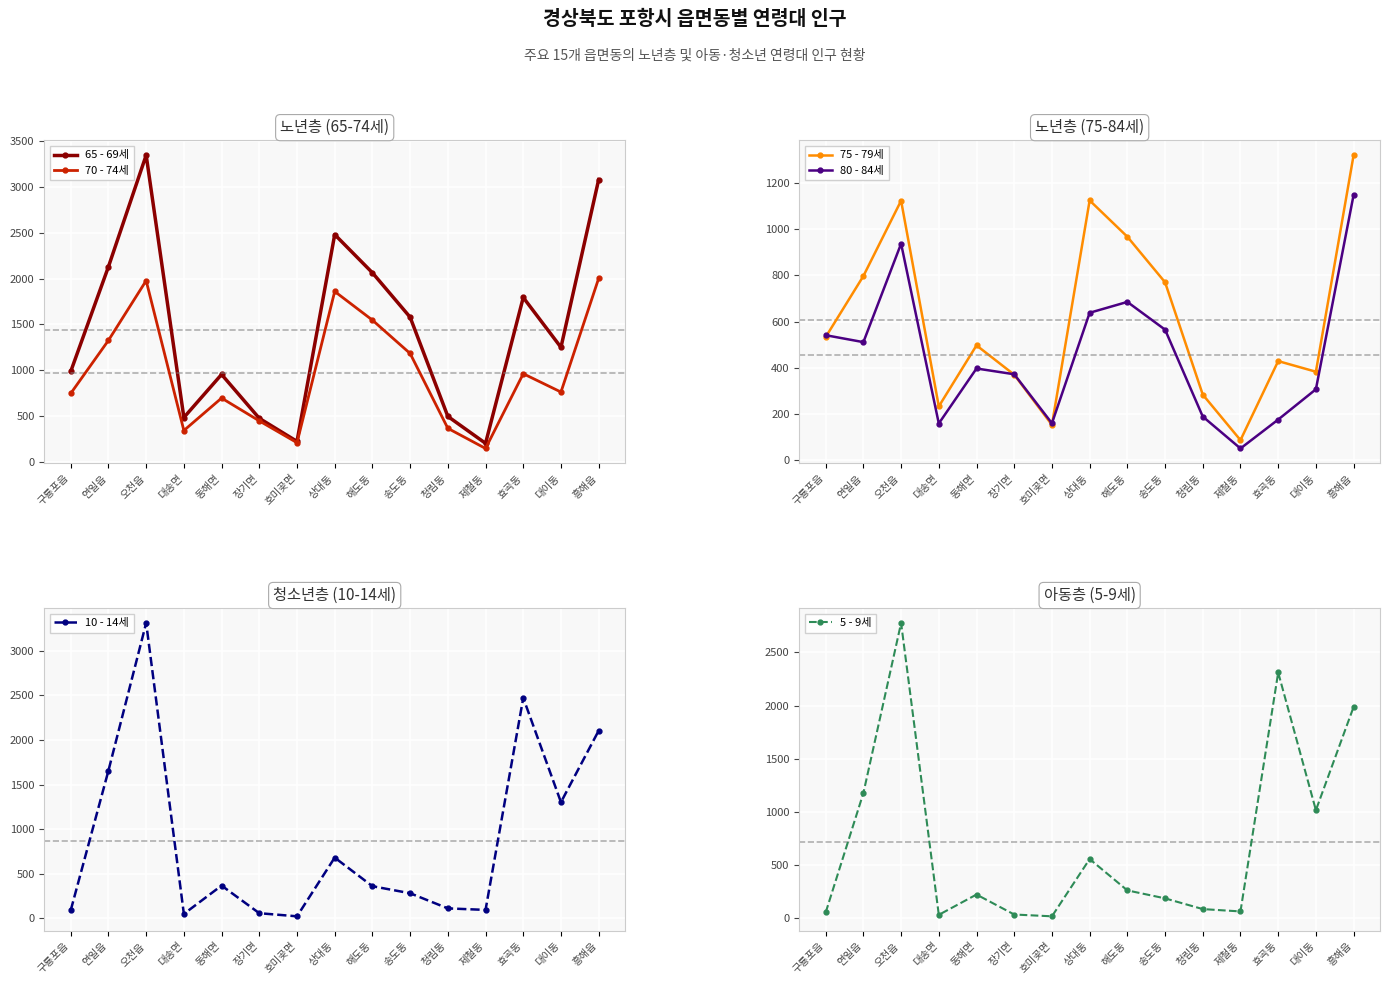

What is the value of the 5 - 9세 point at the 10th from the left?

185